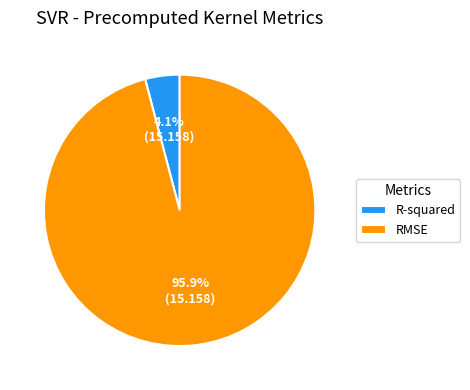

True or false: RMSE accounts for 96% of the total.

True